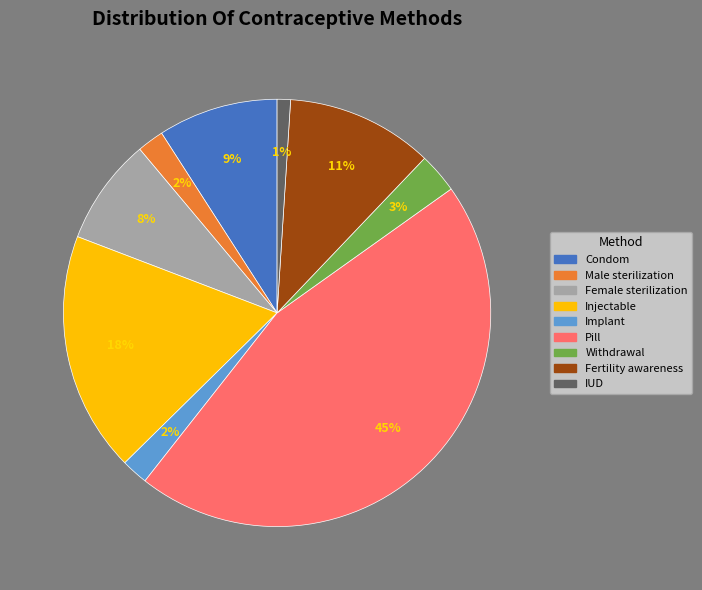

What percentage is the Female sterilization slice, to the nearest percent?

8%